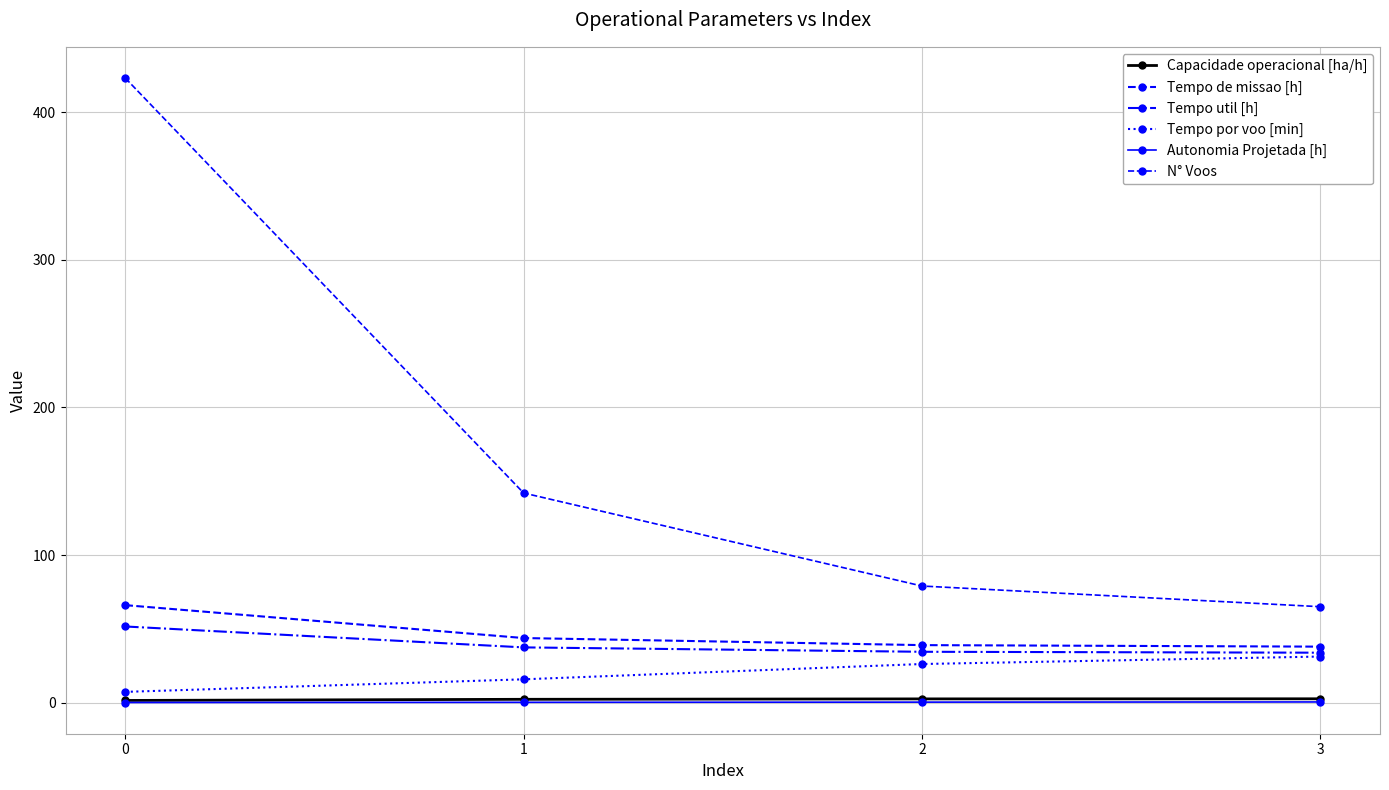

True or false: Autonomia Projetada [h] has more than 1 points higher than both neighbors.

False